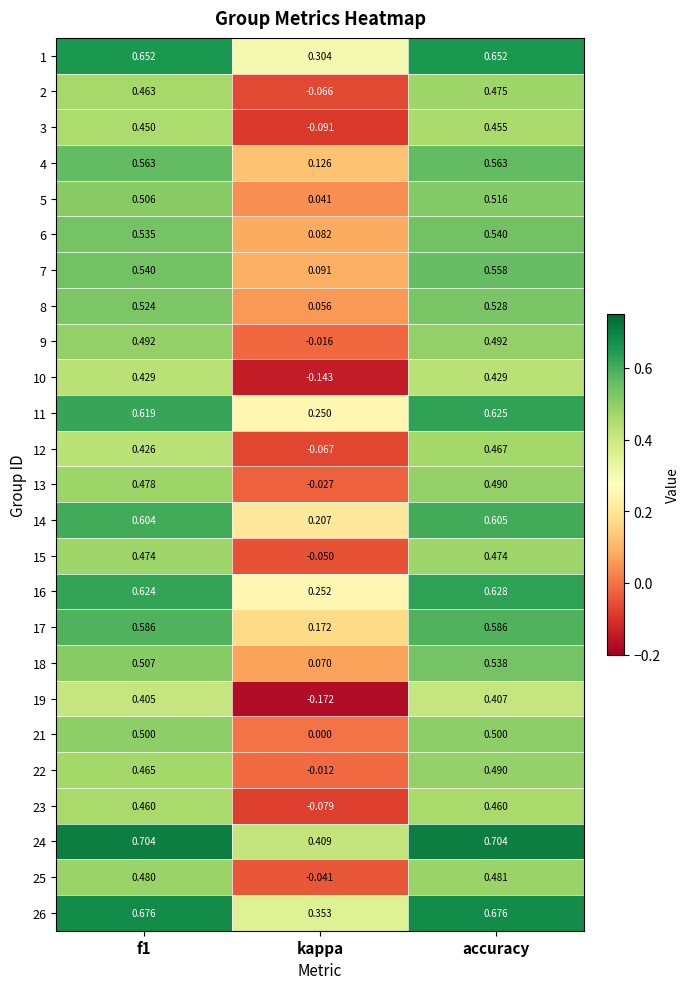

At which label does 3 reach its peak?

accuracy